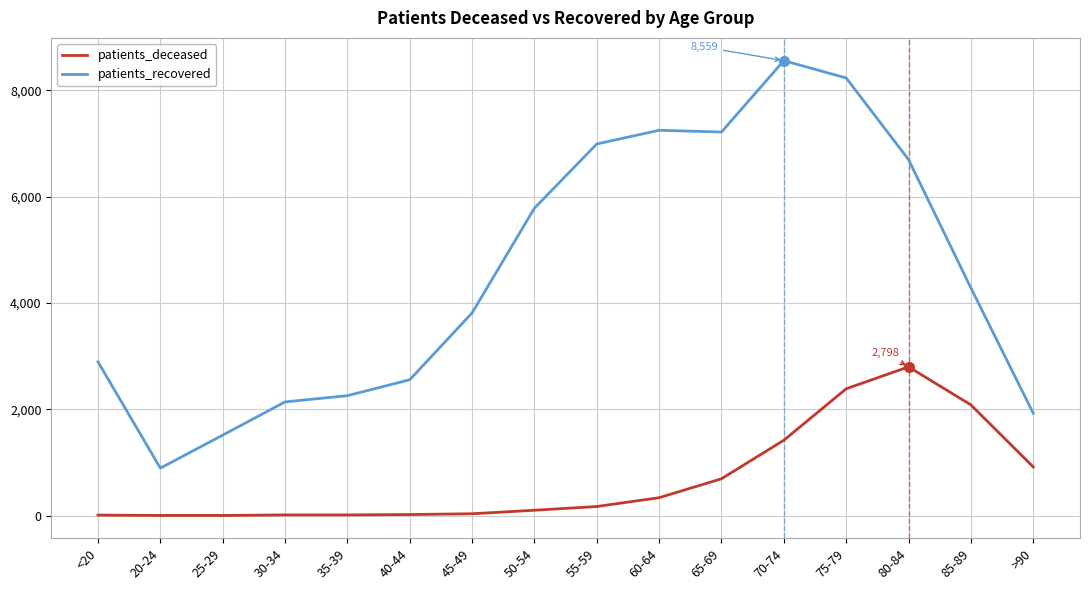

List the series in order of their overall mean, lowest first.

patients_deceased, patients_recovered